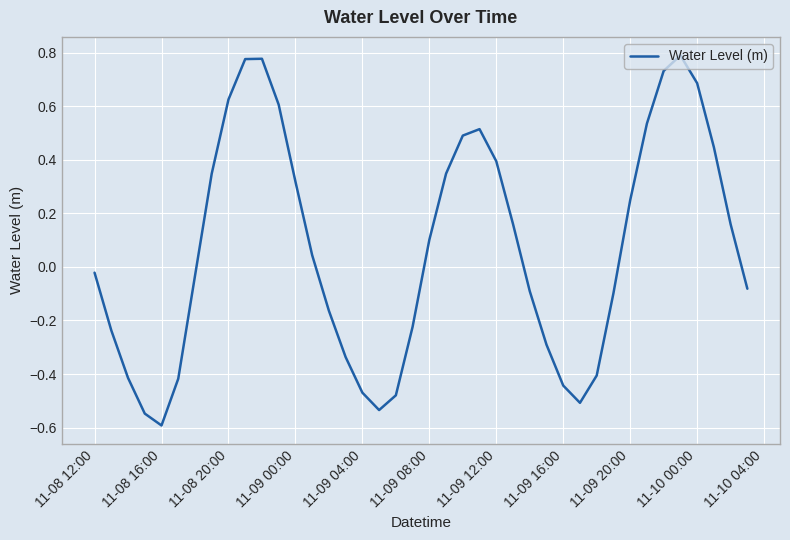

What is the difference between the maximum and minimum values?

1.4